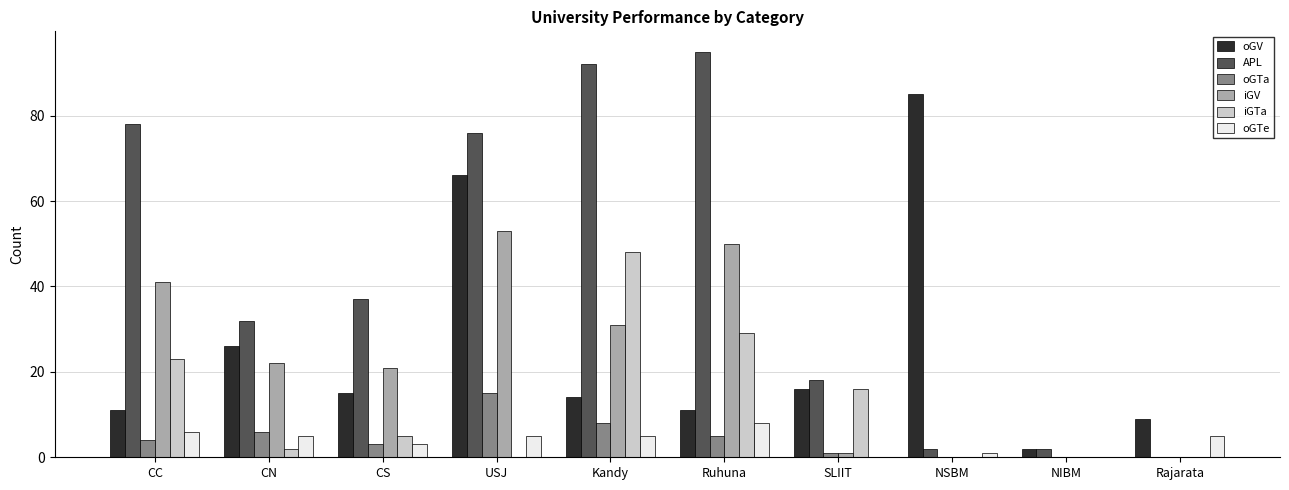

What value does the iGV series have at CS?

21